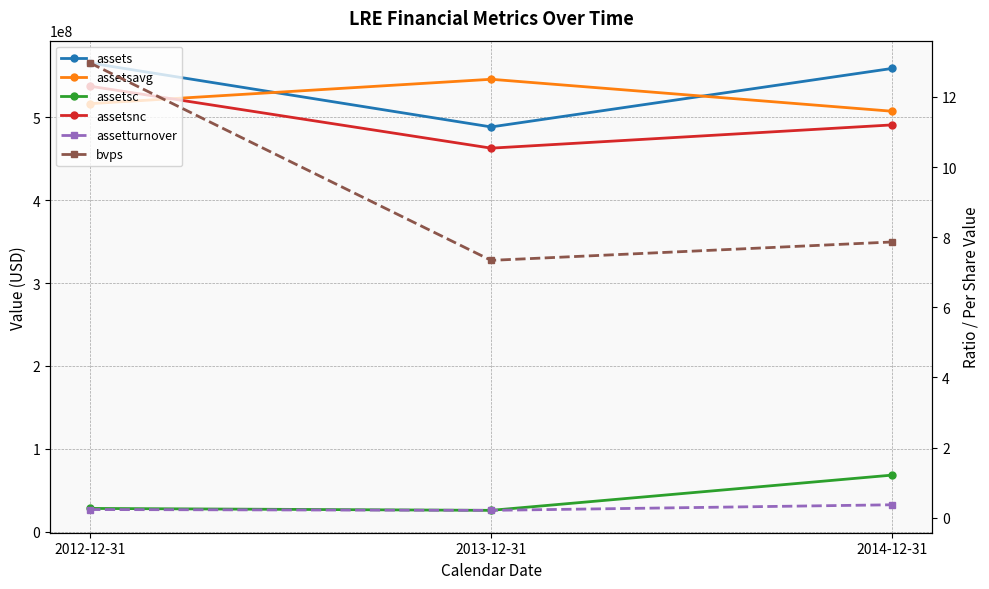

What is the spread (max minus min) of values at 2014-12-31?

558953999.6